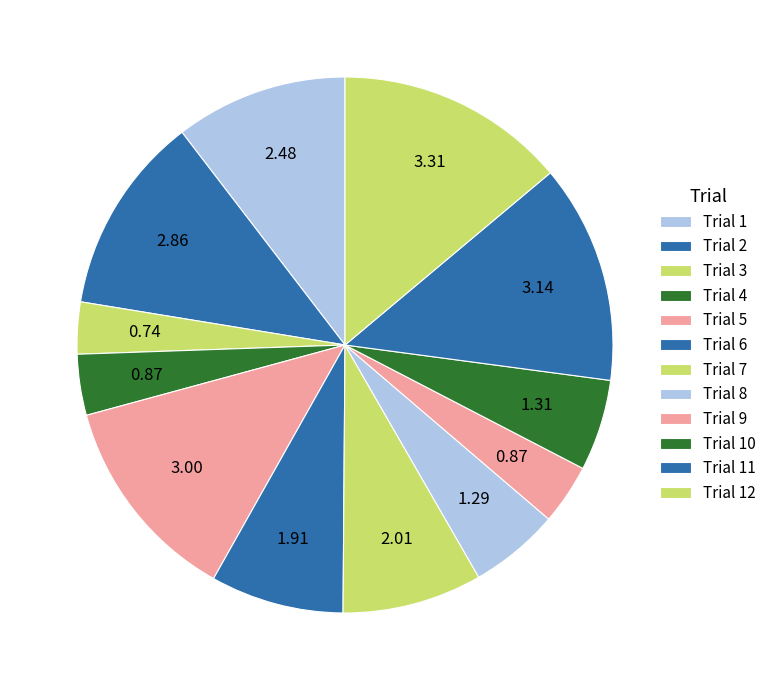

Rank the categories by value from highest to lowest.

Trial 12, Trial 11, Trial 5, Trial 2, Trial 1, Trial 7, Trial 6, Trial 10, Trial 8, Trial 4, Trial 9, Trial 3